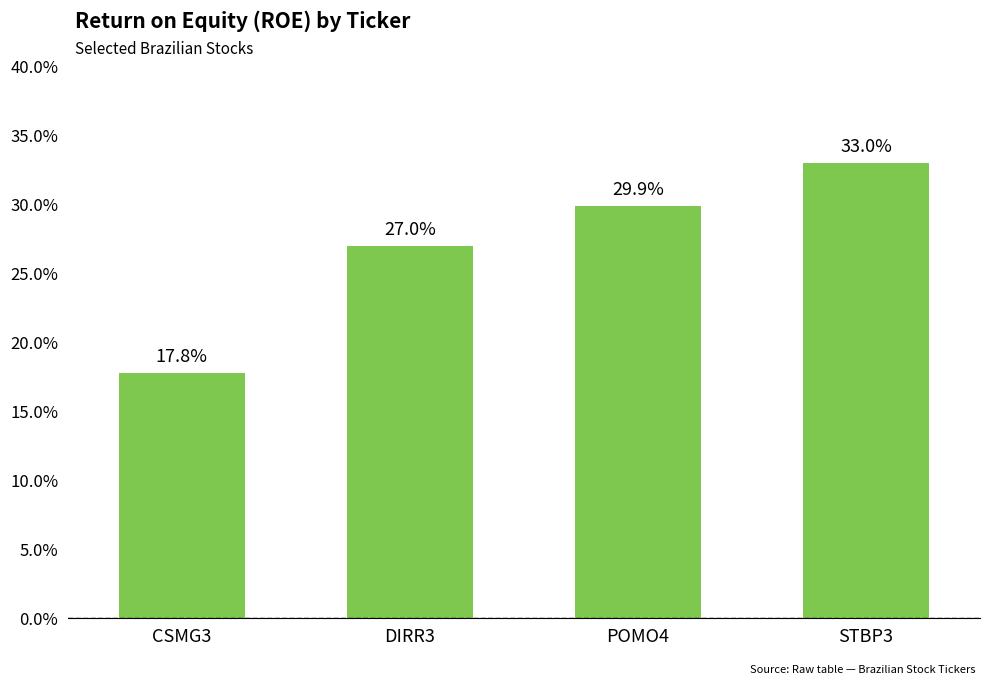

What is the value of the 2nd bar from the left?

27.0